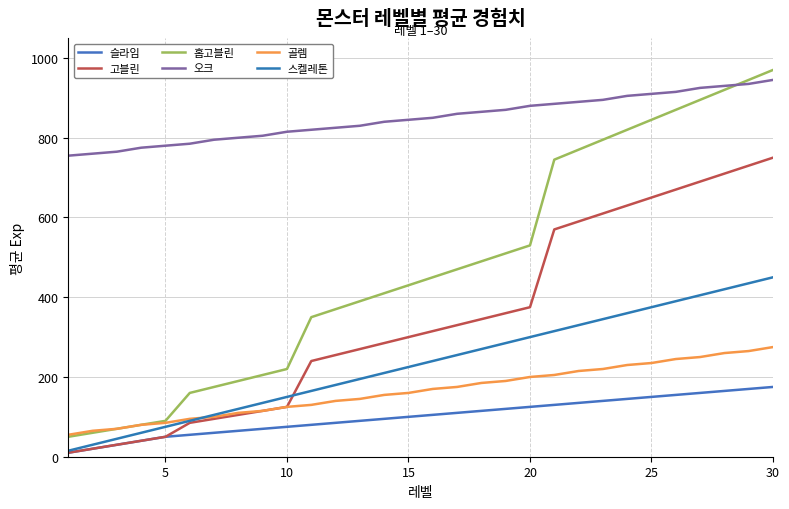

What are all the series names shown in the legend?

슬라임, 고블린, 홉고블린, 오크, 골렘, 스켈레톤